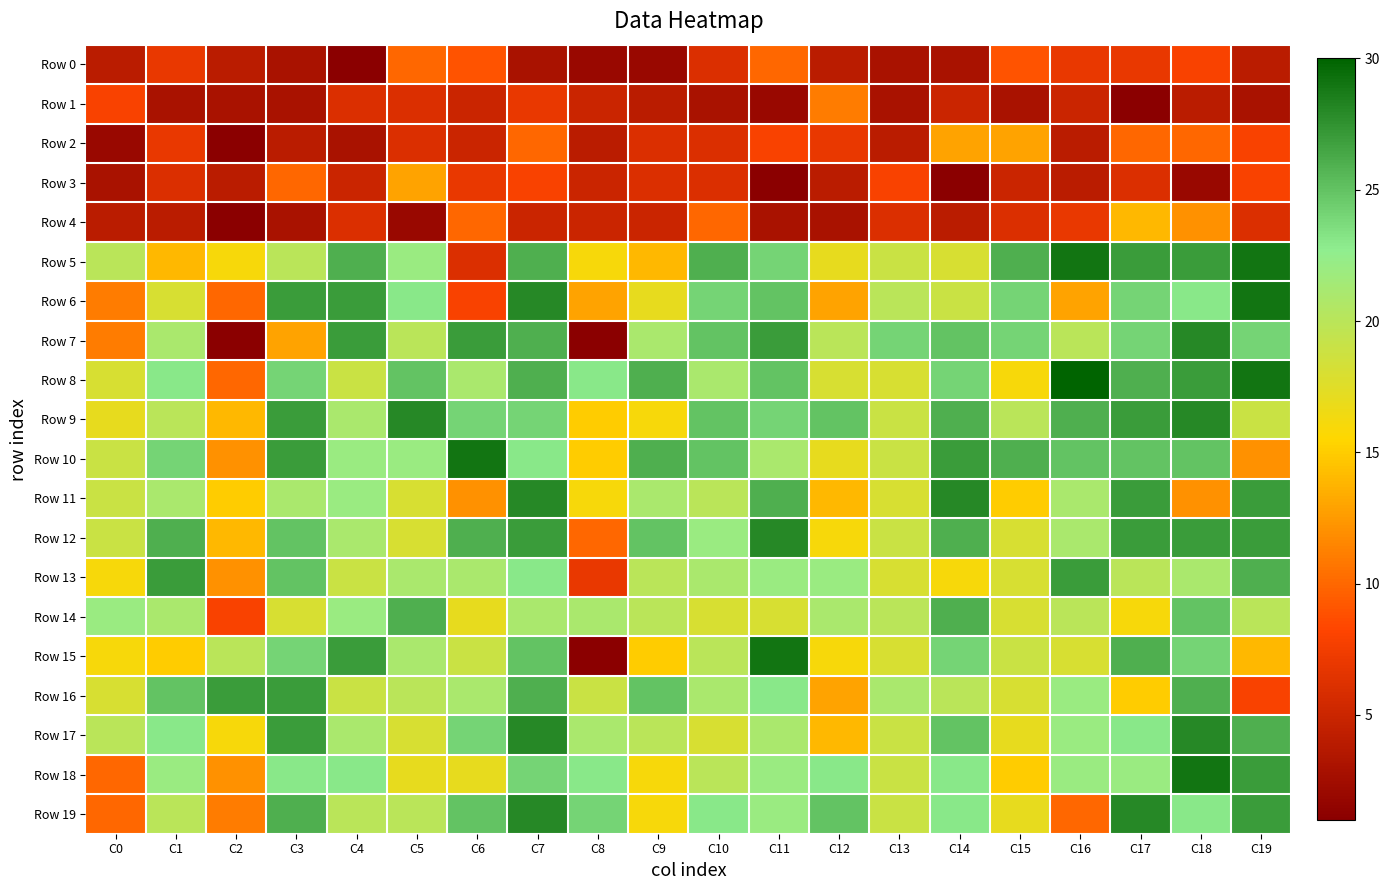

Which series has the largest total across all categories?

Row 8